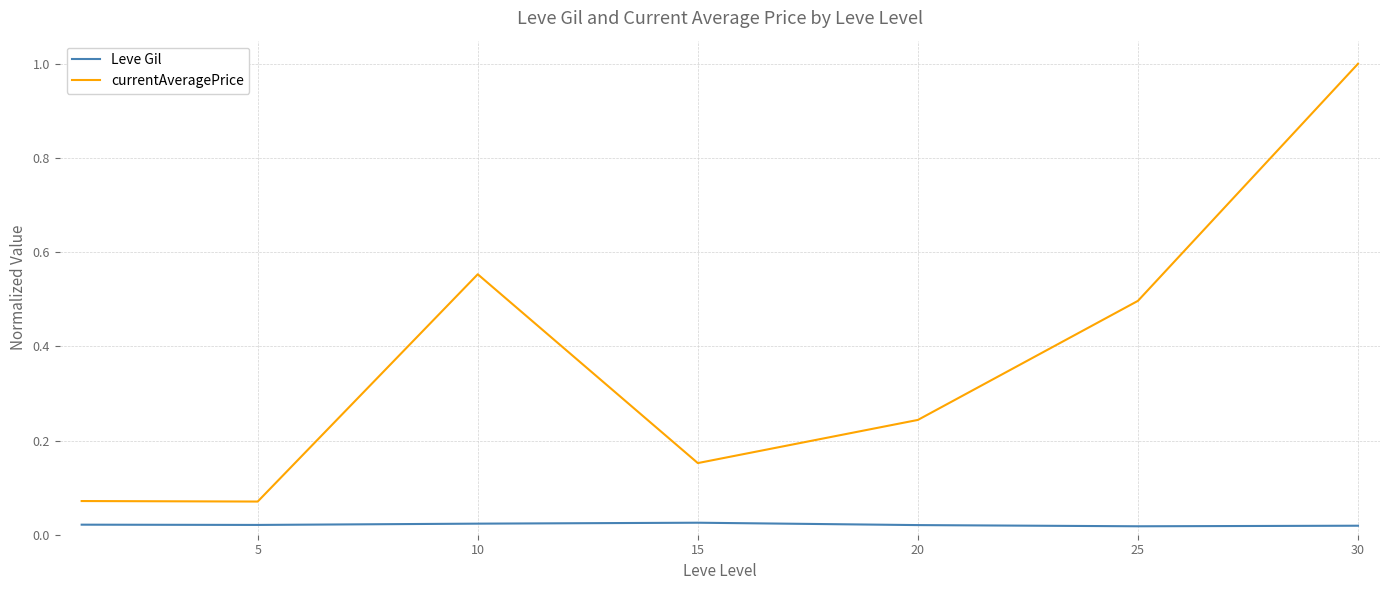

Rank the series by their average value, from lowest to highest.

Leve Gil, currentAveragePrice